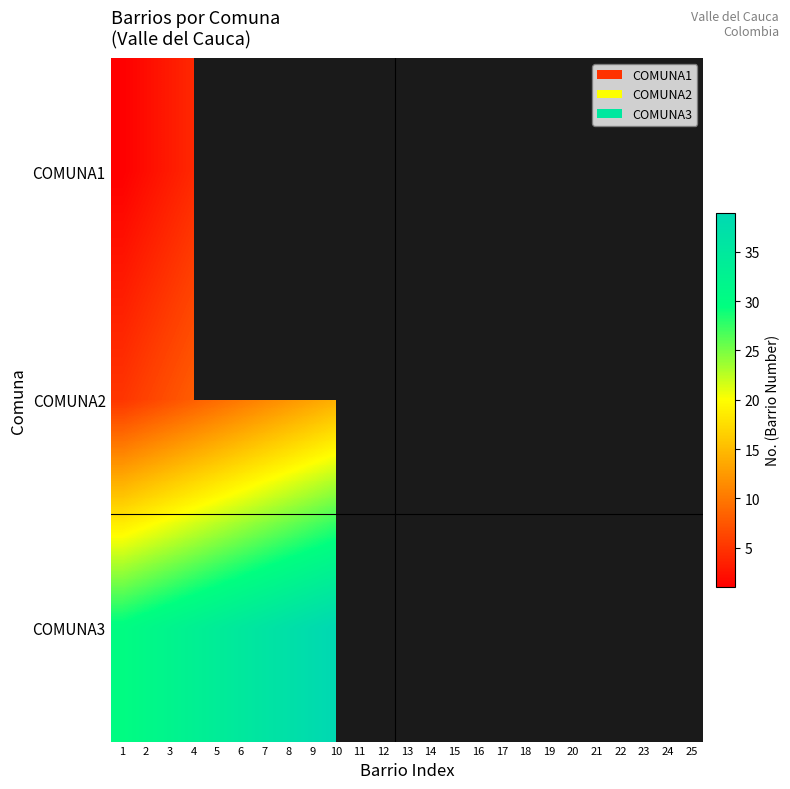

At which category does the chart reach its peak across all series?

10